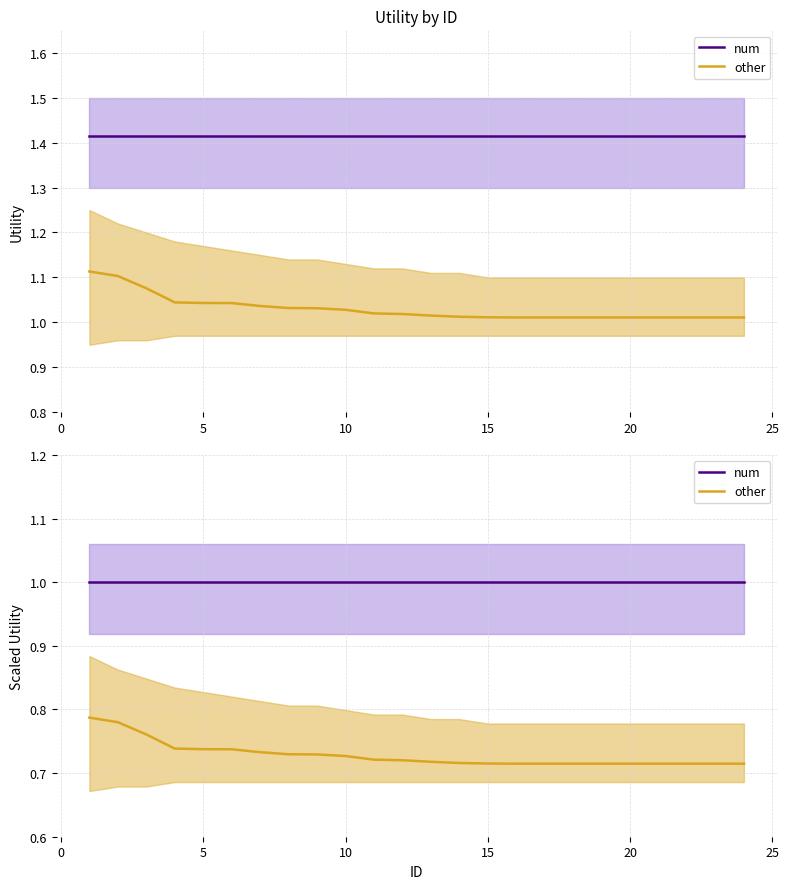

True or false: other has a value of 0.2 at 21.

False